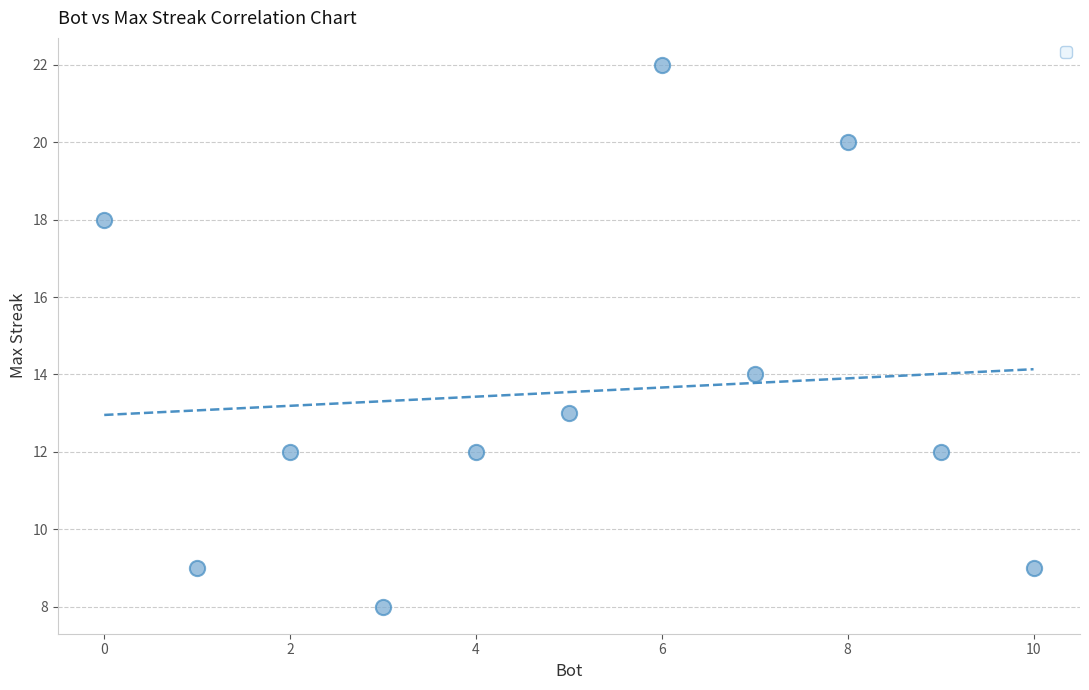

What Y value in the scatter plot is closest to 15?

14